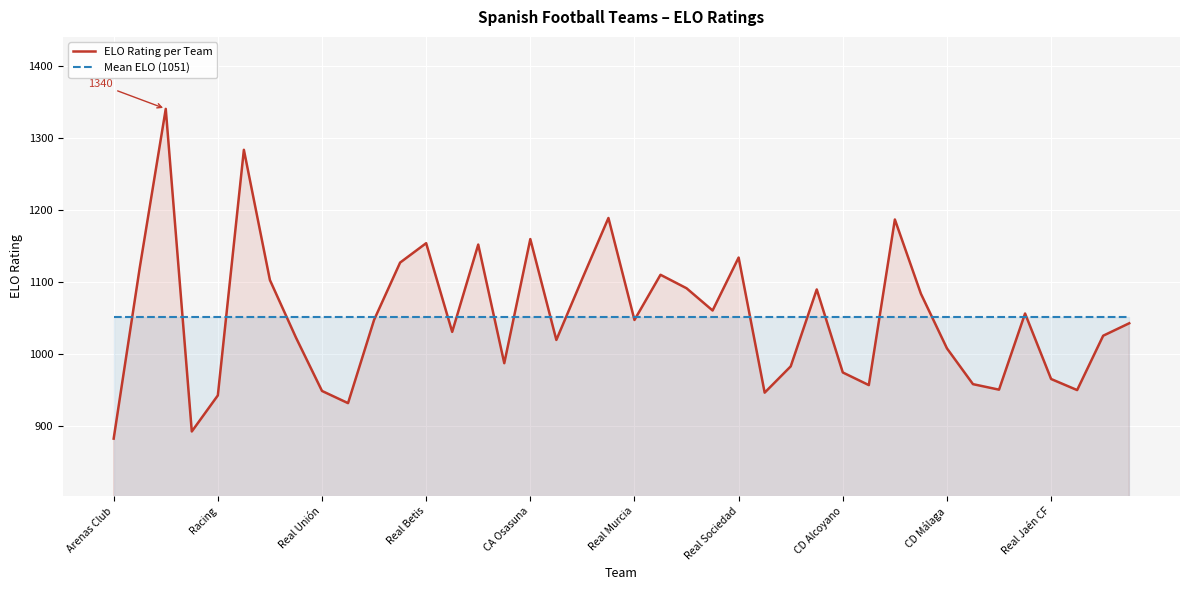

At which label is Mean ELO (1051) closest to 1051?

Arenas Club